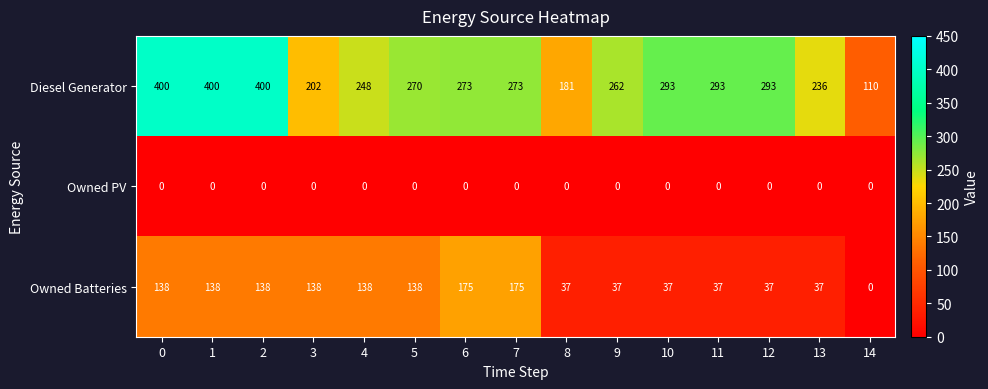

Which series has the widest spread of values?

Diesel Generator